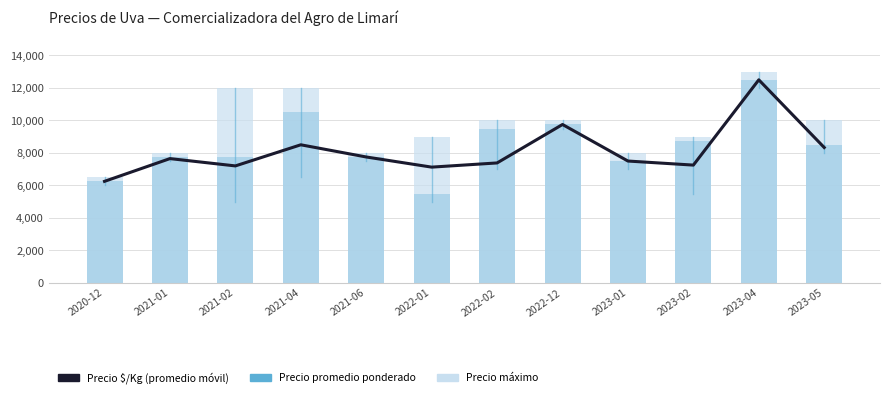

How many values in the Precio maximo series are below 10000?

6